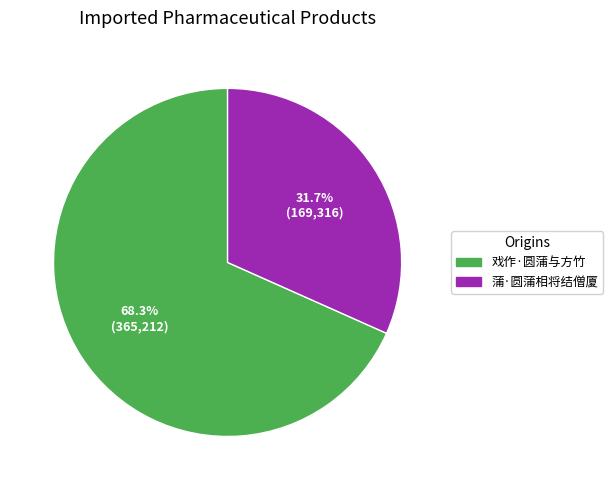

Is the sum of 戏作·圆蒲与方竹 and 蒲·圆蒲相将结僧厦 greater than half?

Yes